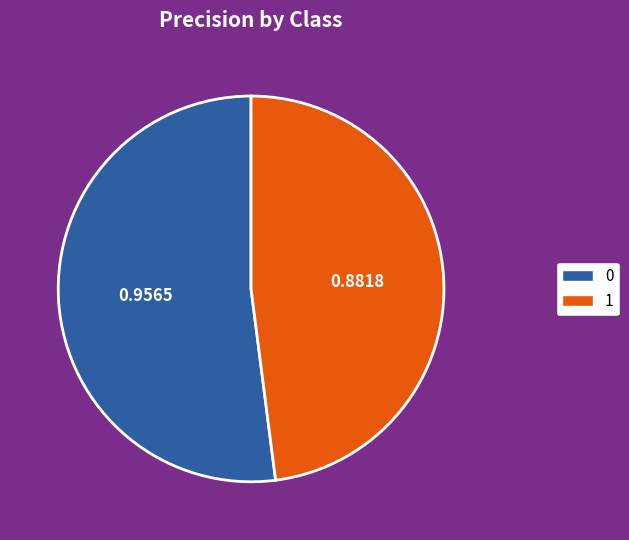

The 0 slice represents 52% of the pie. True or false?

True